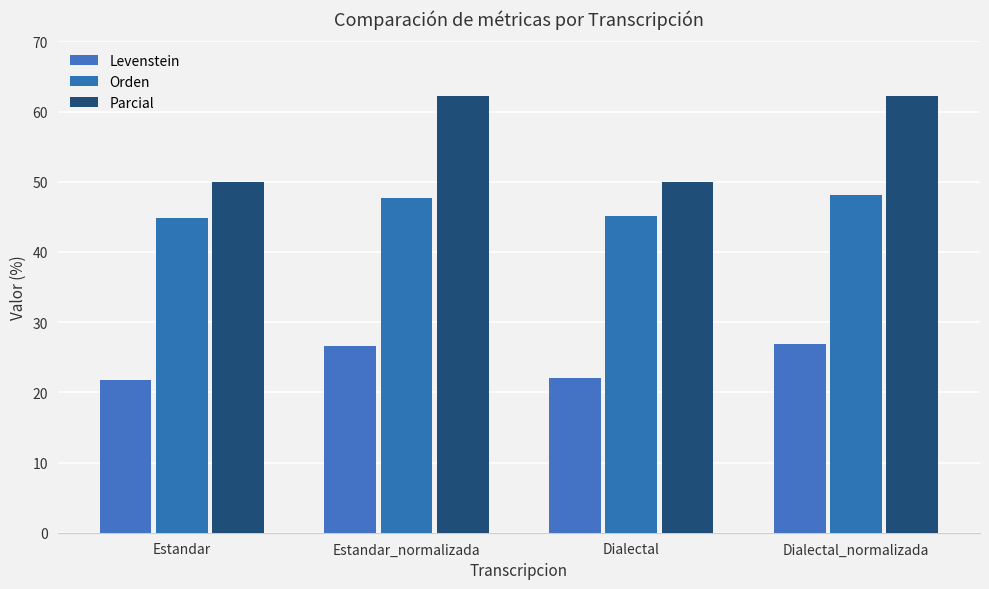

Reading left to right, what are all the values shown in this chart?

Levenstein: 21.8	26.7	22.0	26.9
Orden: 44.8	47.7	45.1	48.1
Parcial: 50.0	62.2	50.0	62.2